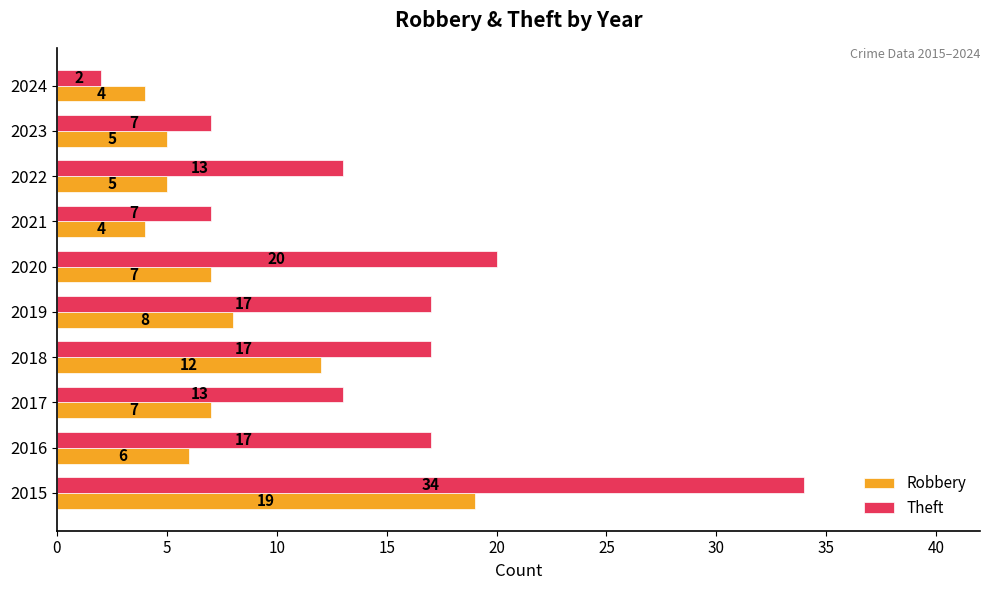

What is the average value of the Robbery series?

8